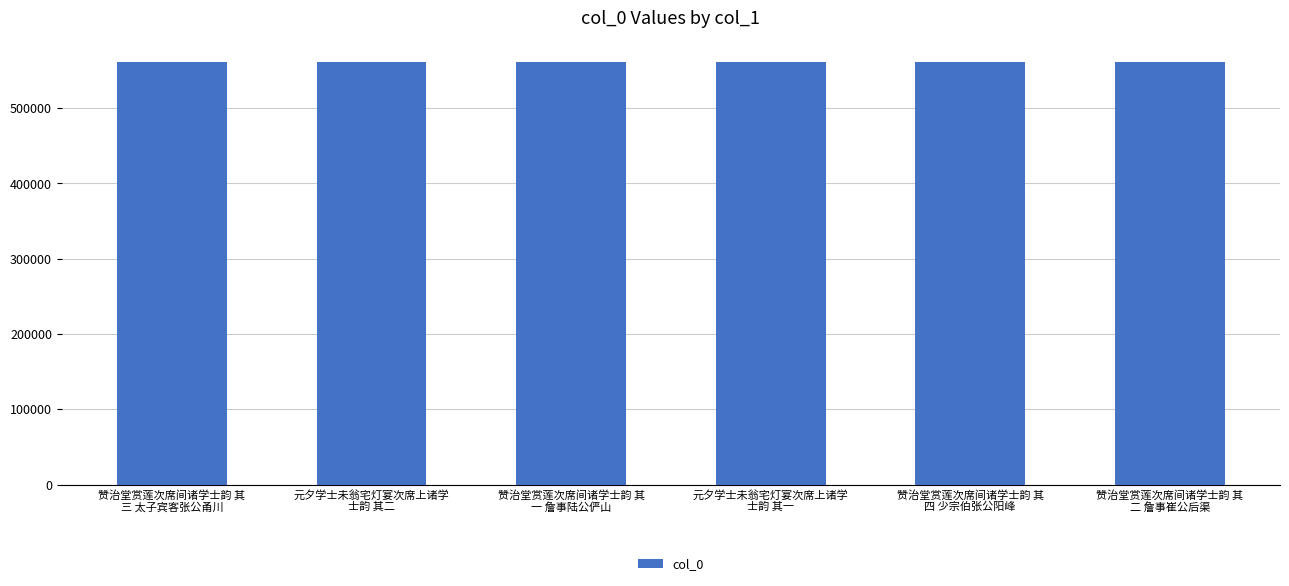

What is the minimum value shown in the chart?

561549